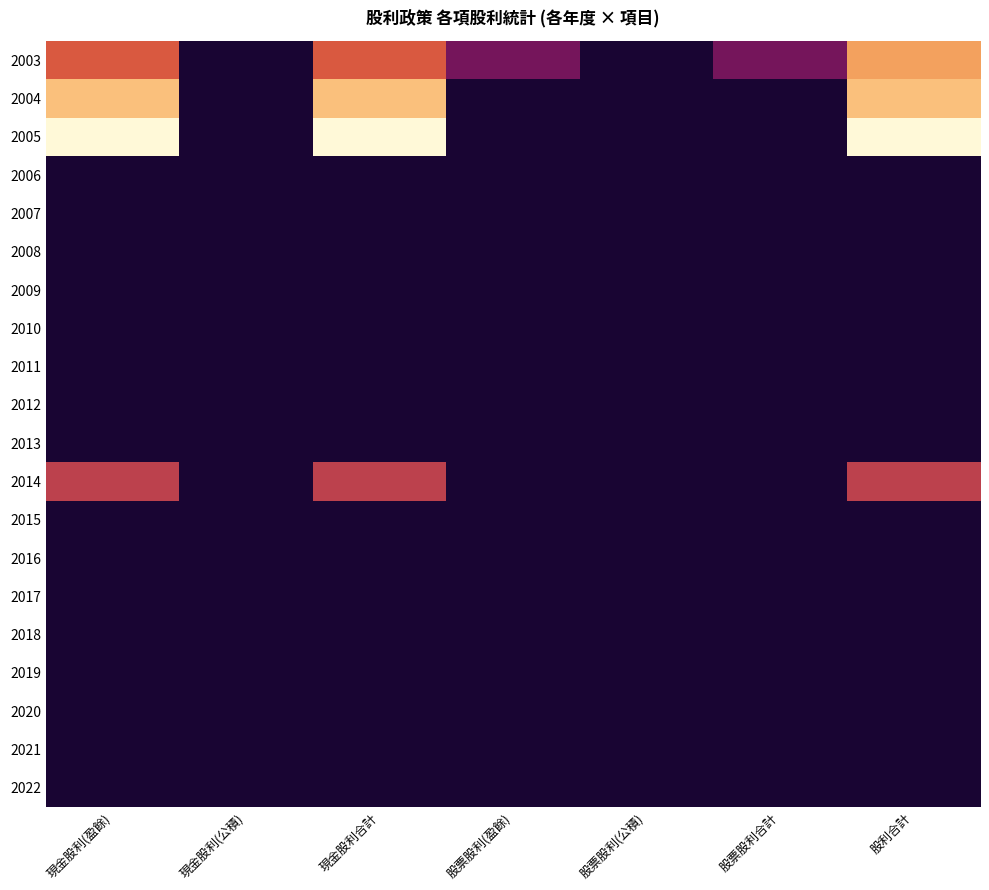

Rank the series at 股票股利(公積) from lowest to highest value.

2022, 2021, 2020, 2019, 2018, 2017, 2016, 2015, 2014, 2013, 2012, 2011, 2010, 2009, 2008, 2007, 2006, 2005, 2004, 2003